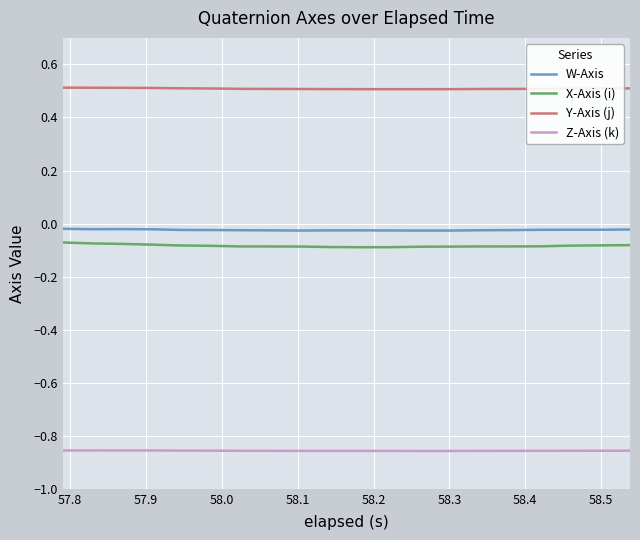

Count the number of data series in this chart.

4